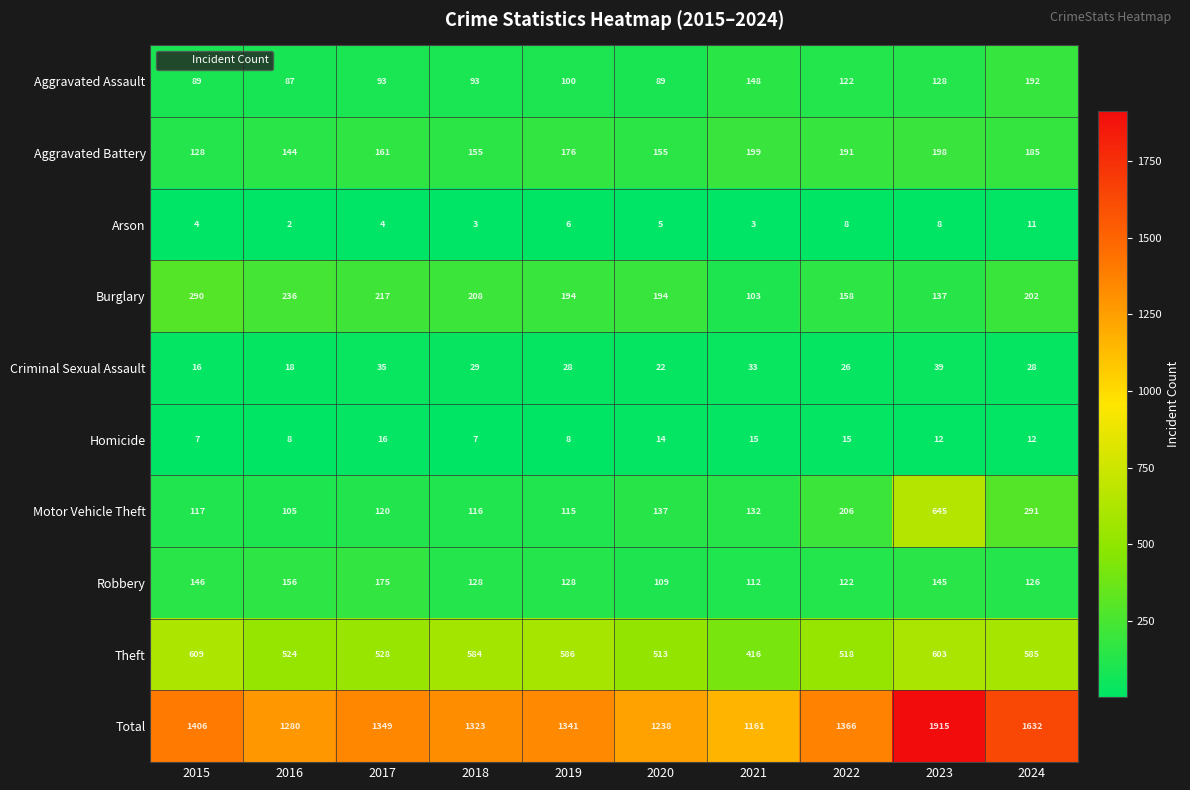

What is the approximate value of Theft at 2020, to the nearest 5?

515